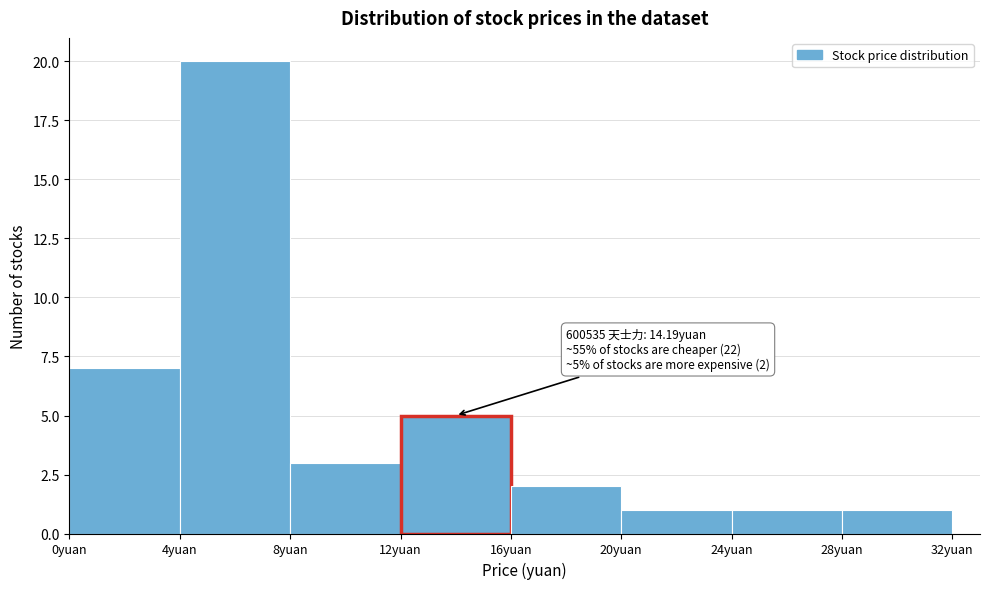

Which range on the x-axis has the tallest bar?

4 to 8